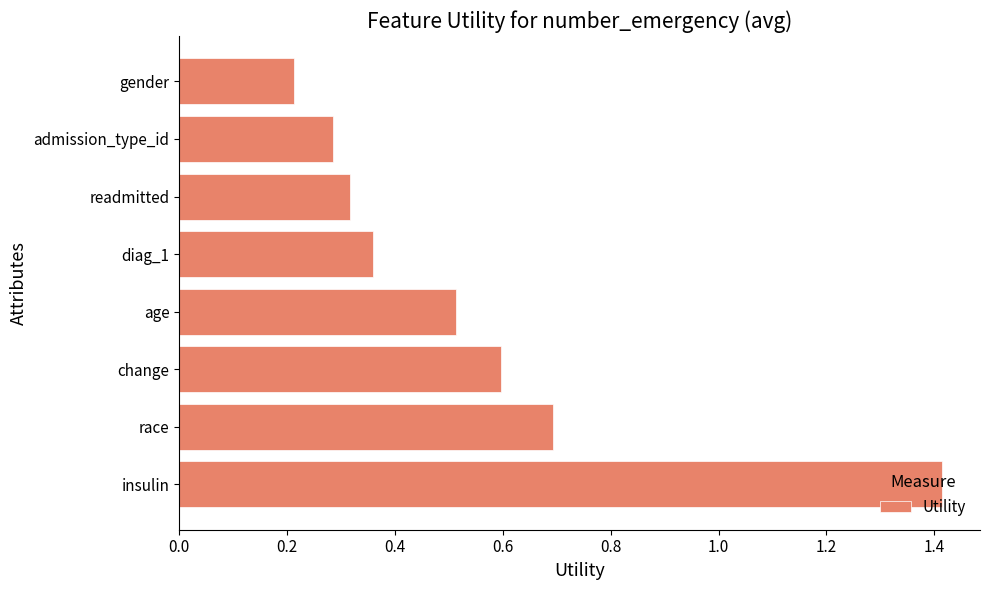

What is the difference between the maximum and minimum values?

1.2